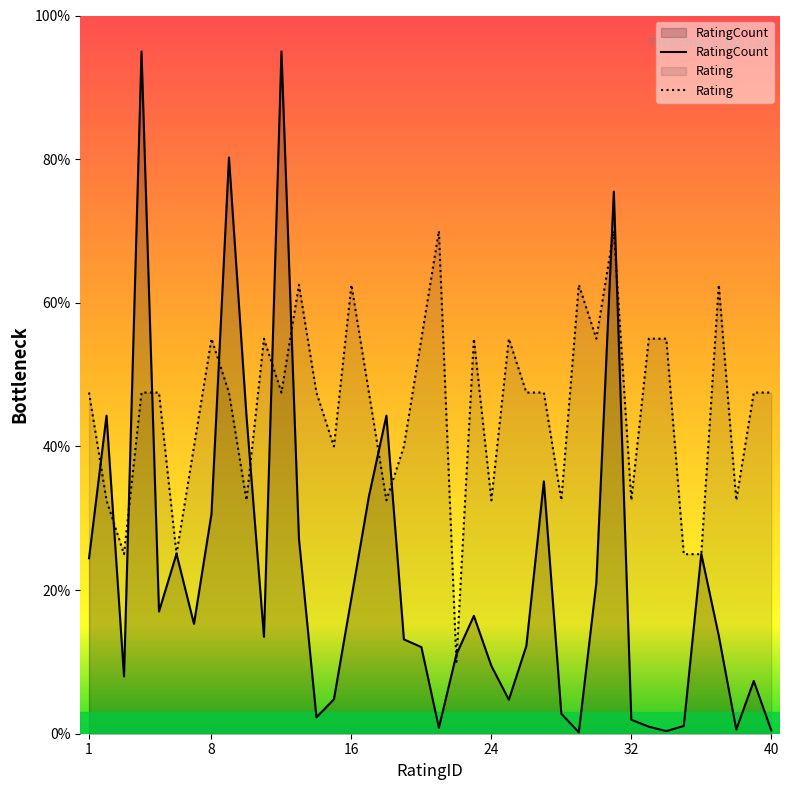

Reading left to right, what are all the values shown in this chart?

Rating: 1=47.5	2=32.5	3=25.0	4=47.5	5=47.5	6=25.0	7=40.0	8=55.0	9=47.5	10=32.5	11=55.0	12=47.5	13=62.5	14=47.5	15=40.0	16=62.5	17=47.5	18=32.5	19=40.0	20=55.0	21=70.0	22=10.0	23=55.0	24=32.5	25=55.0	26=47.5	27=47.5	28=32.5	29=62.5	30=55.0	31=70.0	32=32.5	33=55.0	34=55.0	35=25.0	36=25.0	37=62.5	38=32.5	39=47.5	40=47.5
RatingCount: 1=24.4	2=44.3	3=8.0	4=95.0	5=17.0	6=25.0	7=15.3	8=30.6	9=80.2	10=44.3	11=13.5	12=95.0	13=27.2	14=2.3	15=4.8	16=18.9	17=33.1	18=44.3	19=13.1	20=12.1	21=0.8	22=11.0	23=16.4	24=9.4	25=4.7	26=12.2	27=35.1	28=2.8	29=0.2	30=21.0	31=75.5	32=1.9	33=1.0	34=0.4	35=1.1	36=25.0	37=13.6	38=0.6	39=7.3	40=0.5